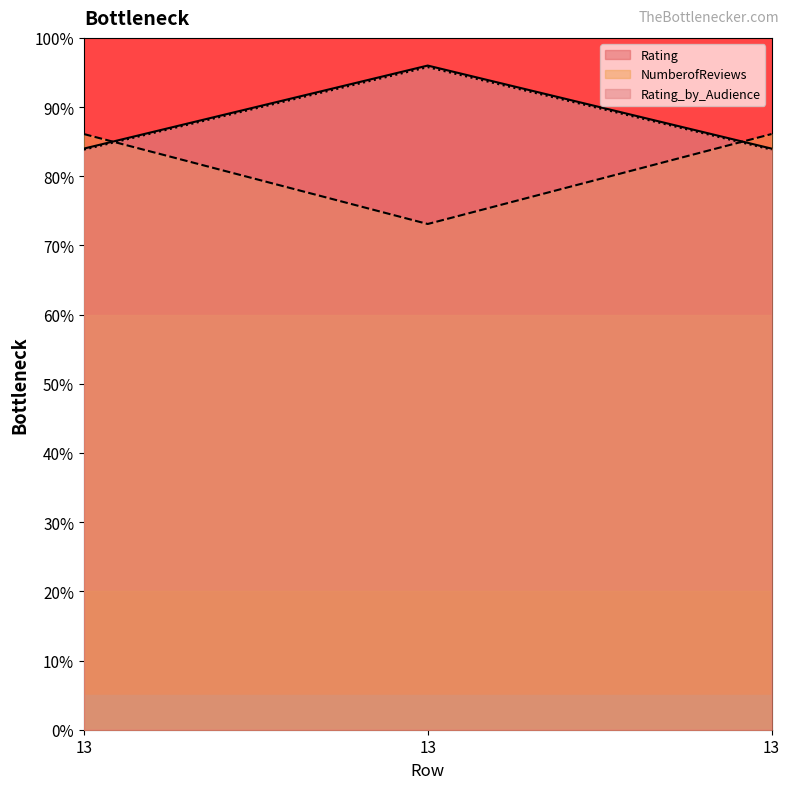

Which category has the highest value across all series?

13